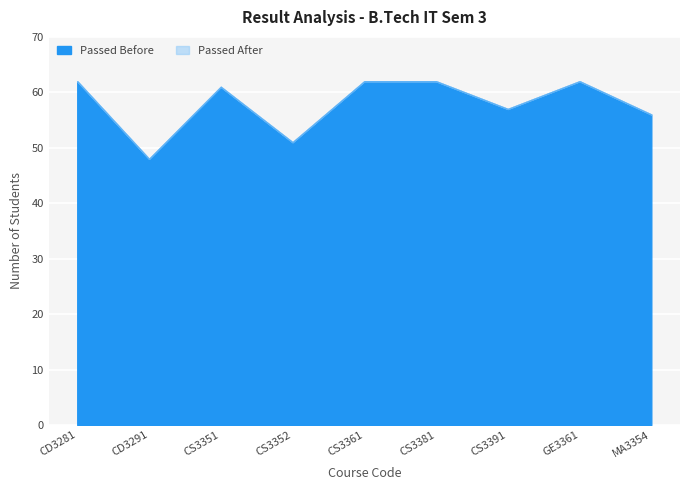

List the labels in order of Passed Before value, largest first.

CD3281, CS3361, CS3381, GE3361, CS3351, CS3391, MA3354, CS3352, CD3291